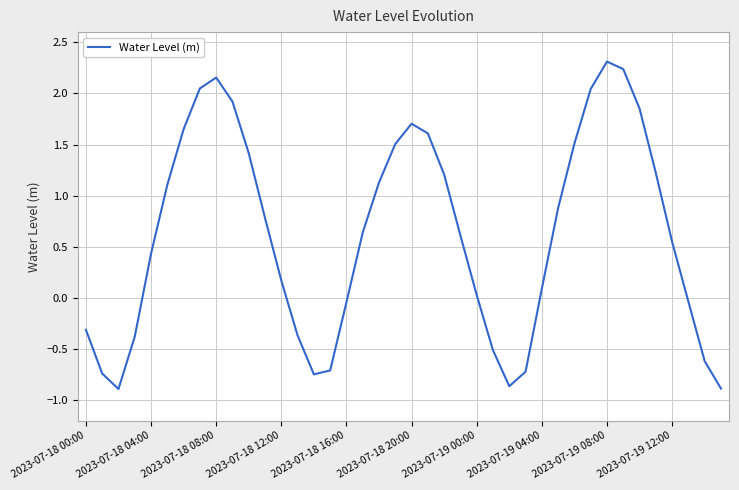

What is the difference between the maximum and minimum values?

3.2